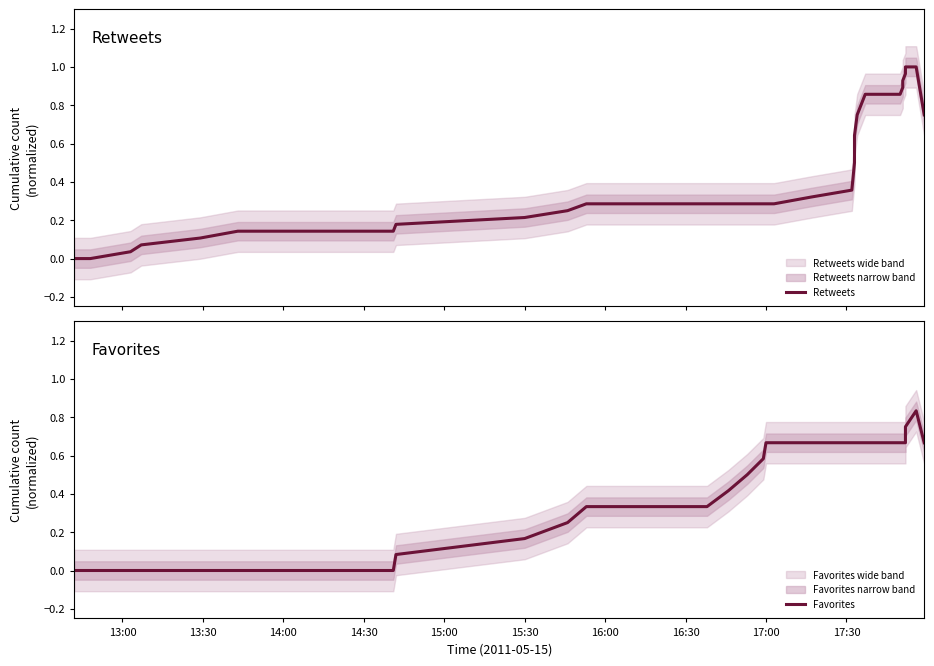

Does the chart have visible grid lines?

No